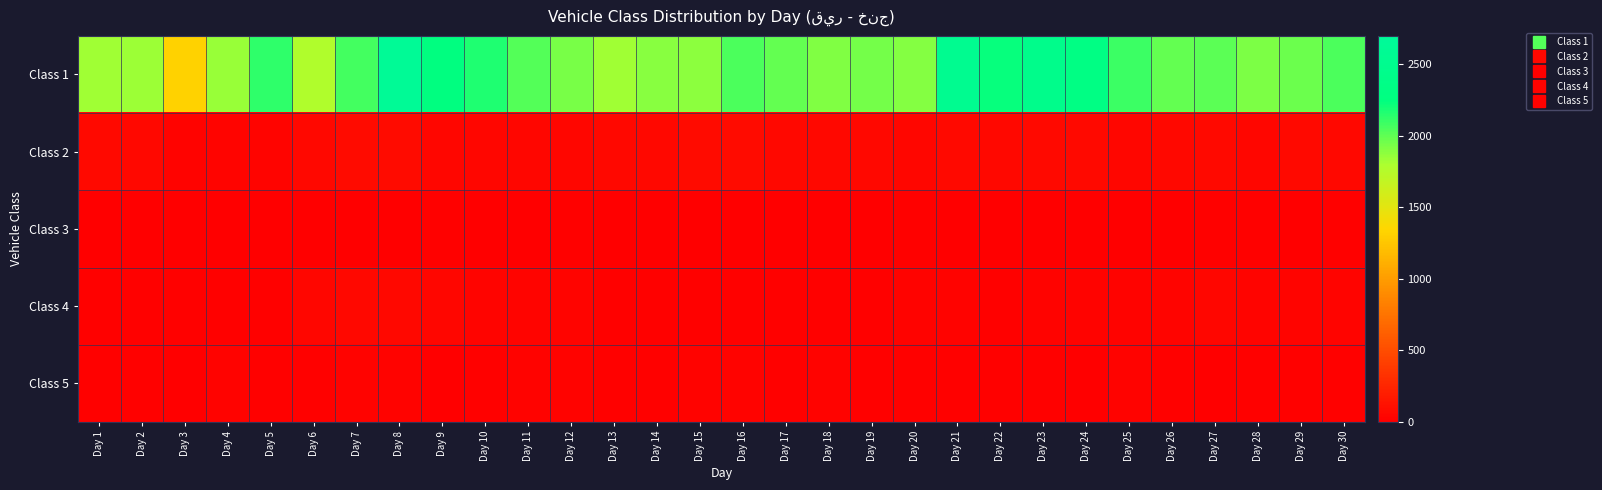

Between Day 13 and Day 19, which is larger?

Day 19